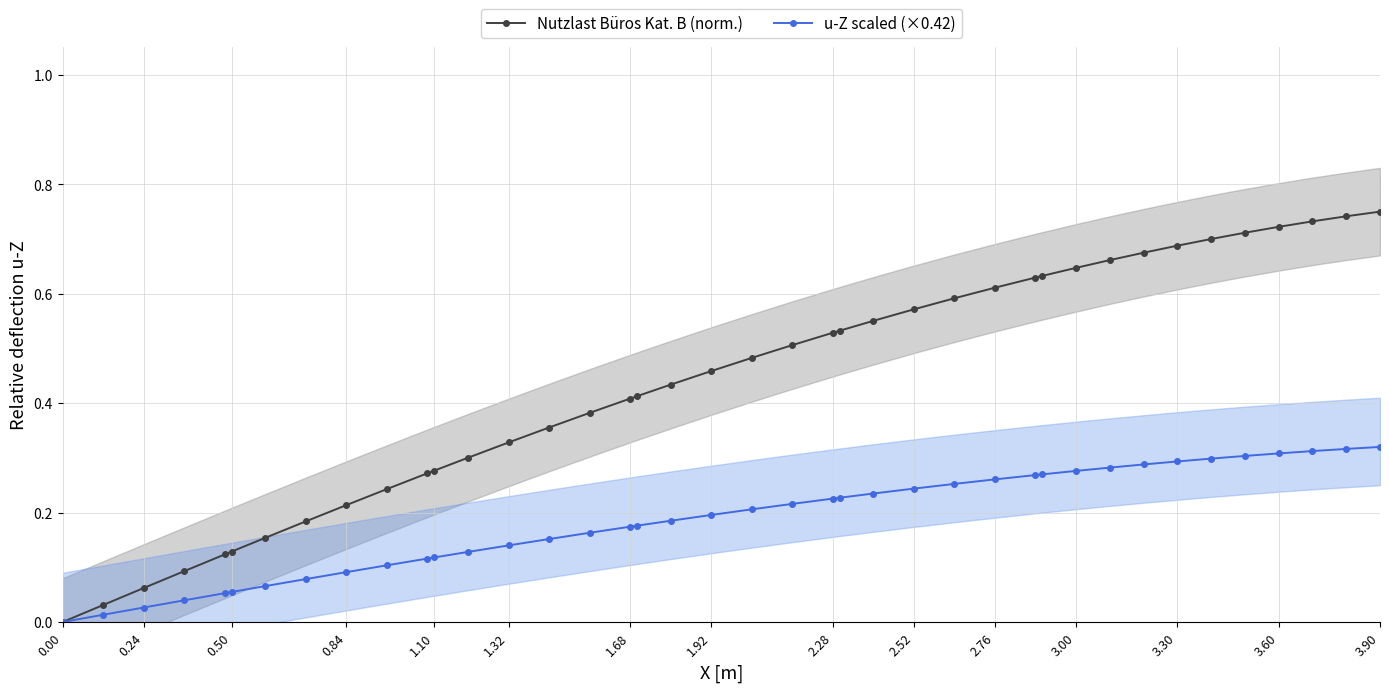

What is the maximum value shown in the chart?

0.8